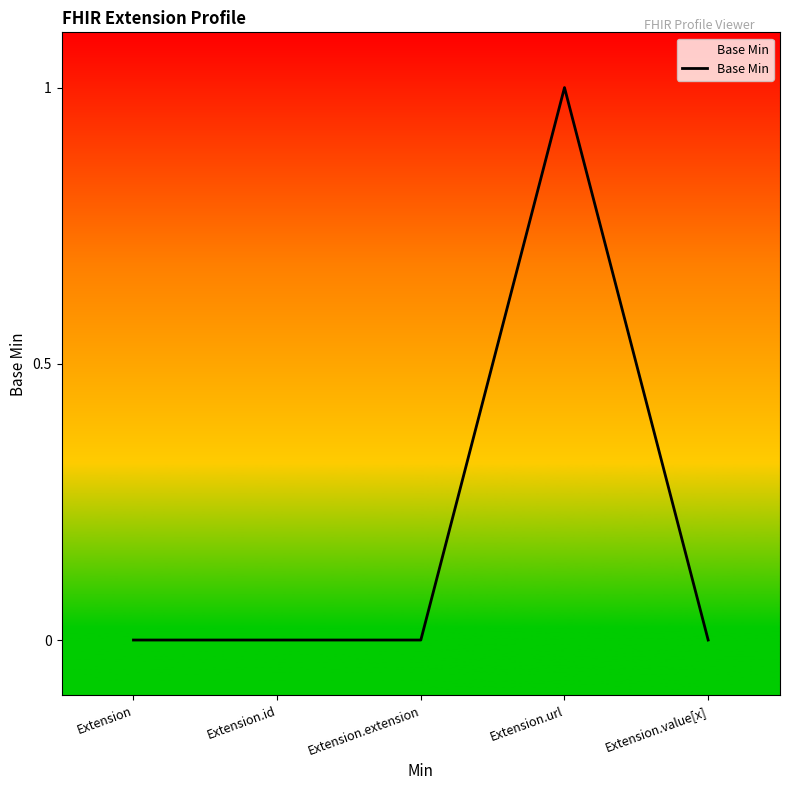

True or false: the data has more than 2 interior local peaks.

False